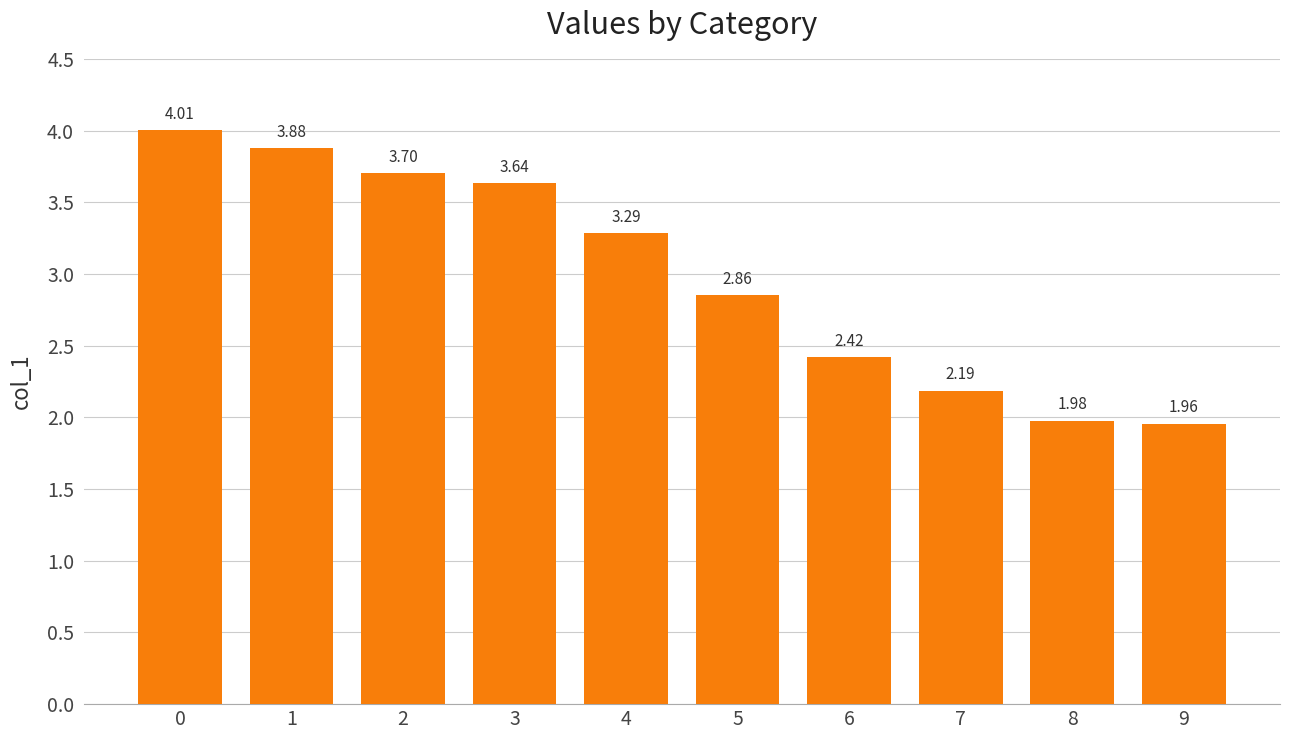

List the labels in order of value, smallest first.

9, 8, 7, 6, 5, 4, 3, 2, 1, 0